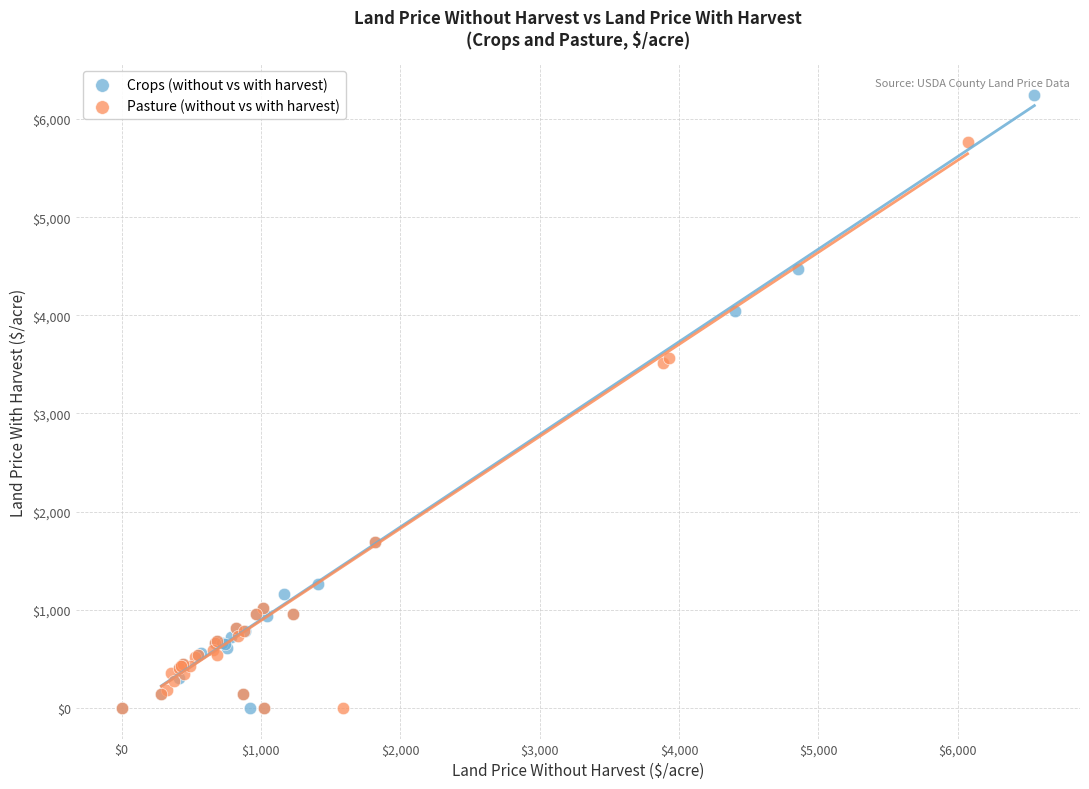

Which series has the largest Y range (max minus min)?

Crops (without vs with harvest)